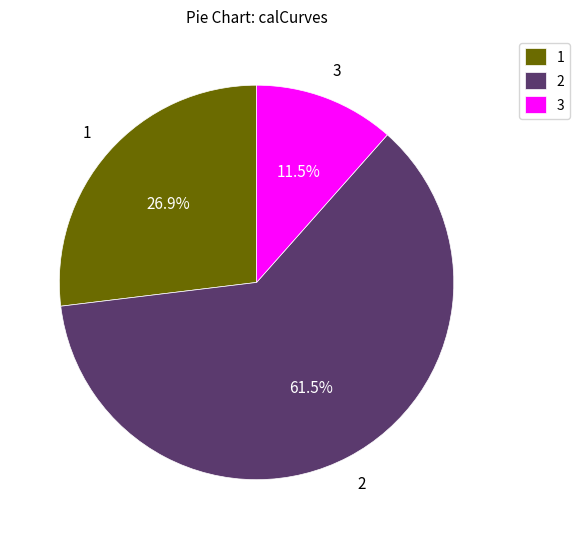

Which slice is the smallest?

3